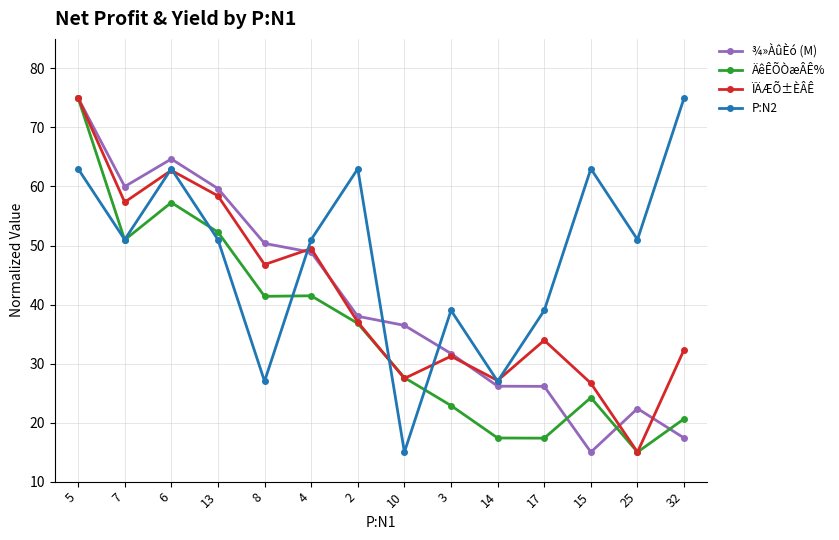

Which series changed the most between 3 and 14?

P:N2